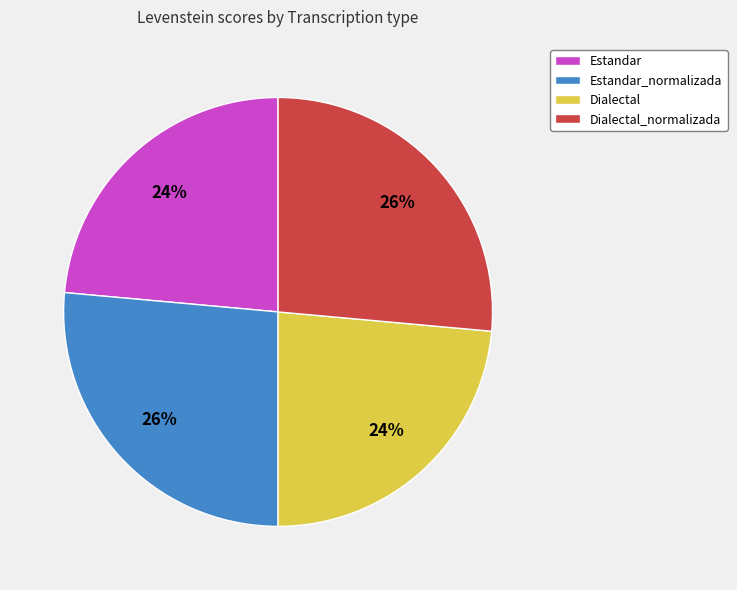

To the nearest percent, what percentage of the pie is Dialectal?

24%